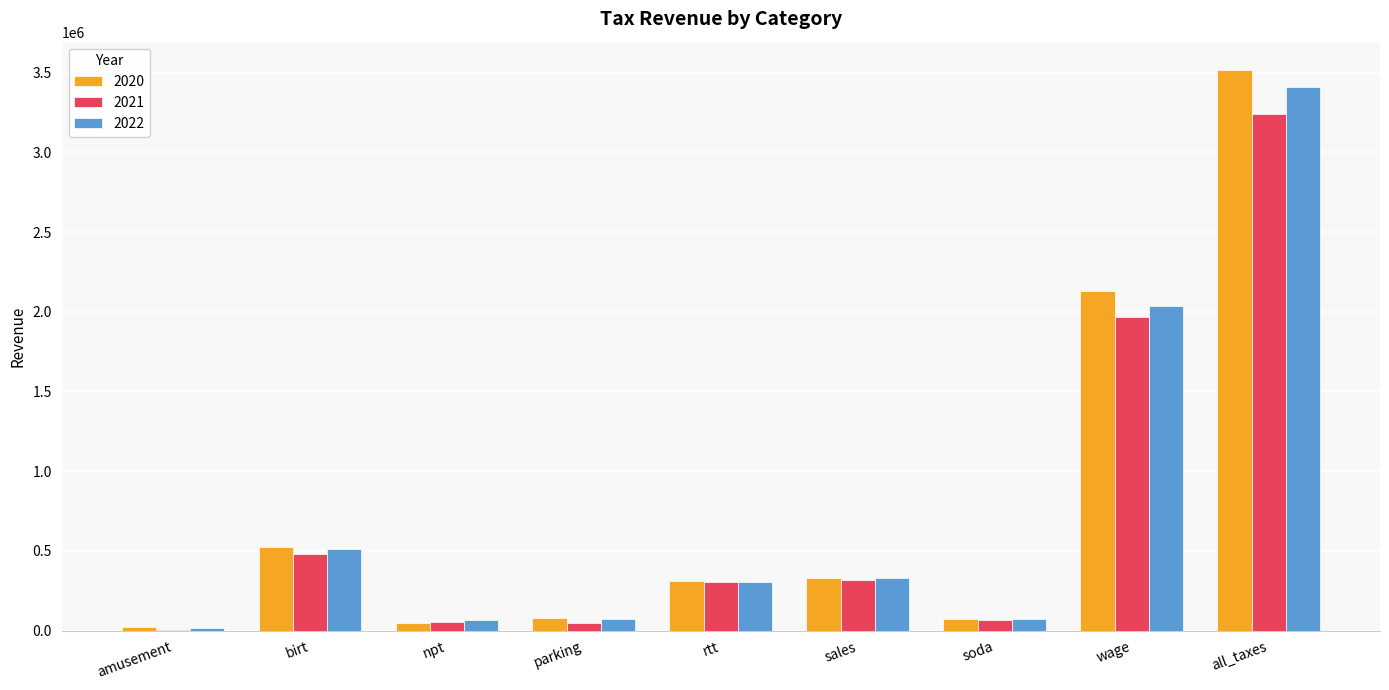

What is the total value across all series at sales?

975500.3